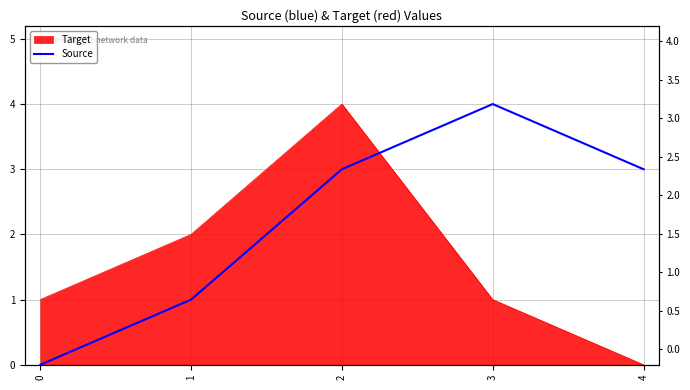

What value does the data have at 4?

3